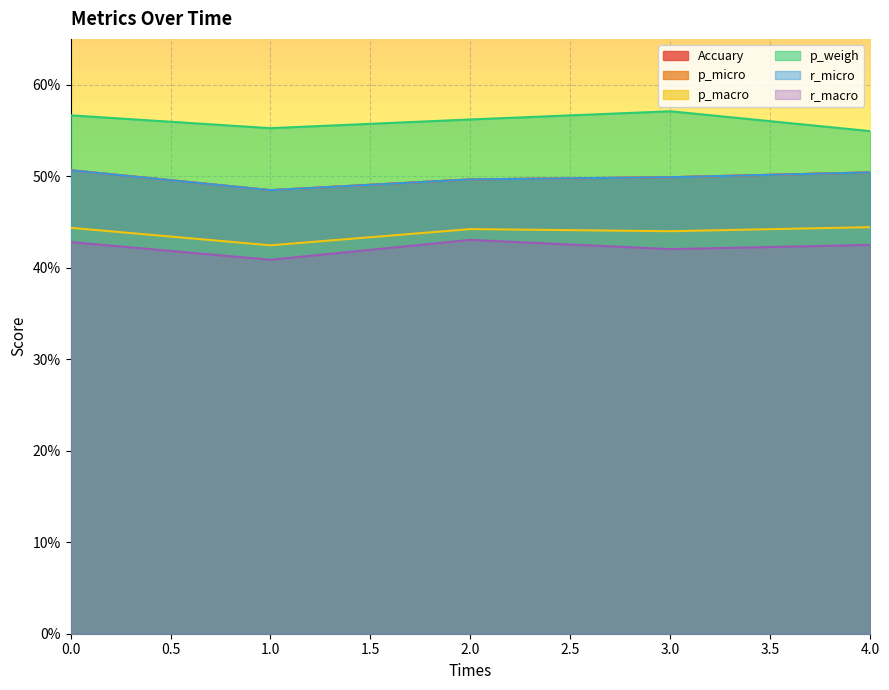

Reading left to right, list all the values displayed in this chart.

Accuary: 0=0.5	1=0.5	2=0.5	3=0.5	4=0.5
p_micro: 0=0.5	1=0.5	2=0.5	3=0.5	4=0.5
p_macro: 0=0.4	1=0.4	2=0.4	3=0.4	4=0.4
p_weigh: 0=0.6	1=0.6	2=0.6	3=0.6	4=0.5
r_micro: 0=0.5	1=0.5	2=0.5	3=0.5	4=0.5
r_macro: 0=0.4	1=0.4	2=0.4	3=0.4	4=0.4